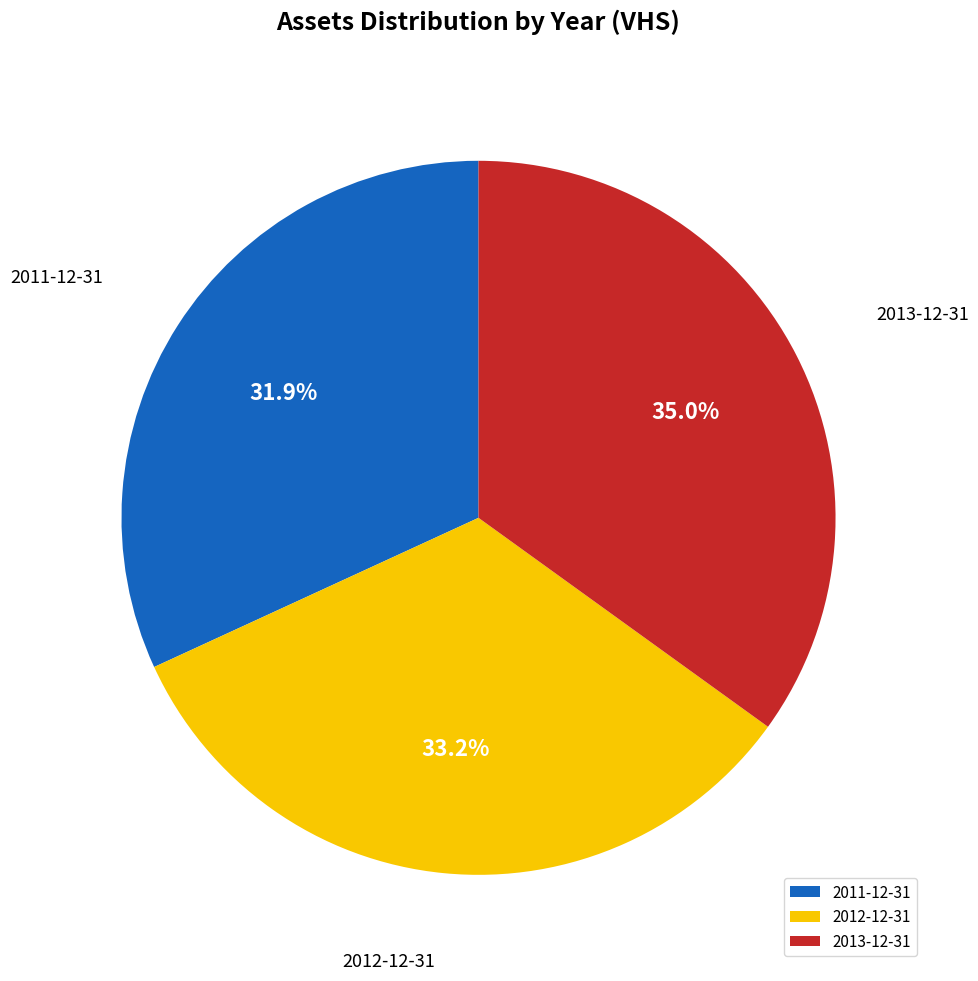

The 2011-12-31 slice represents 38% of the pie. True or false?

False